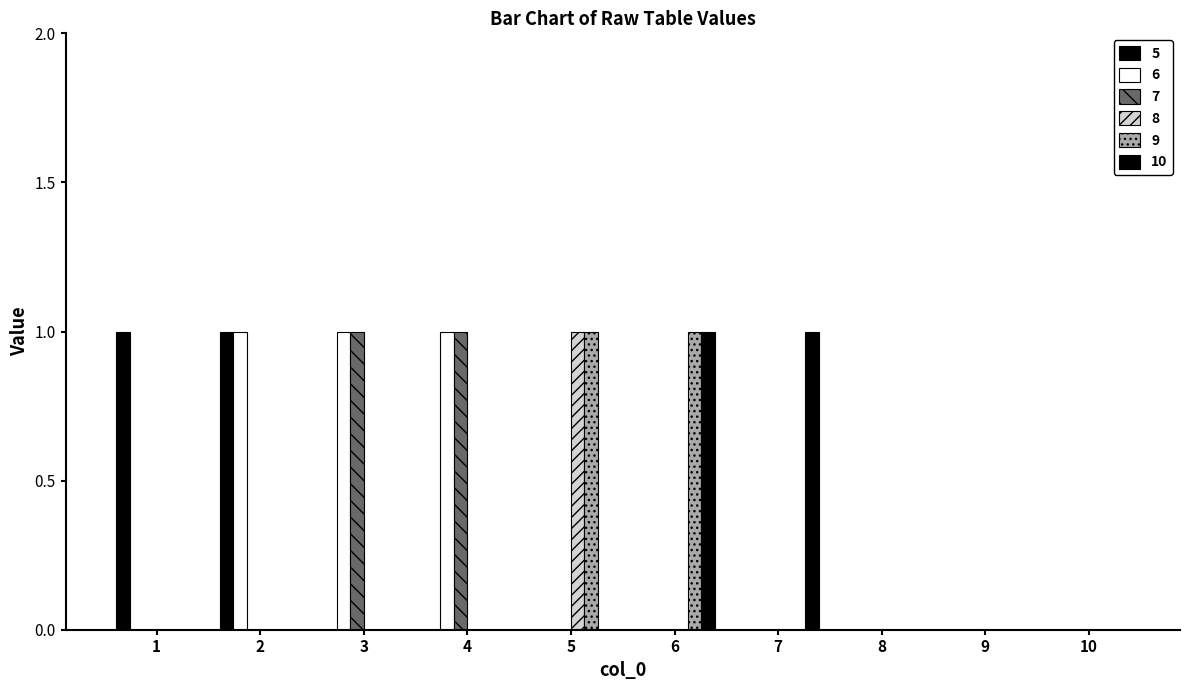

Are the bars grouped side by side (vs. stacked)?

Yes